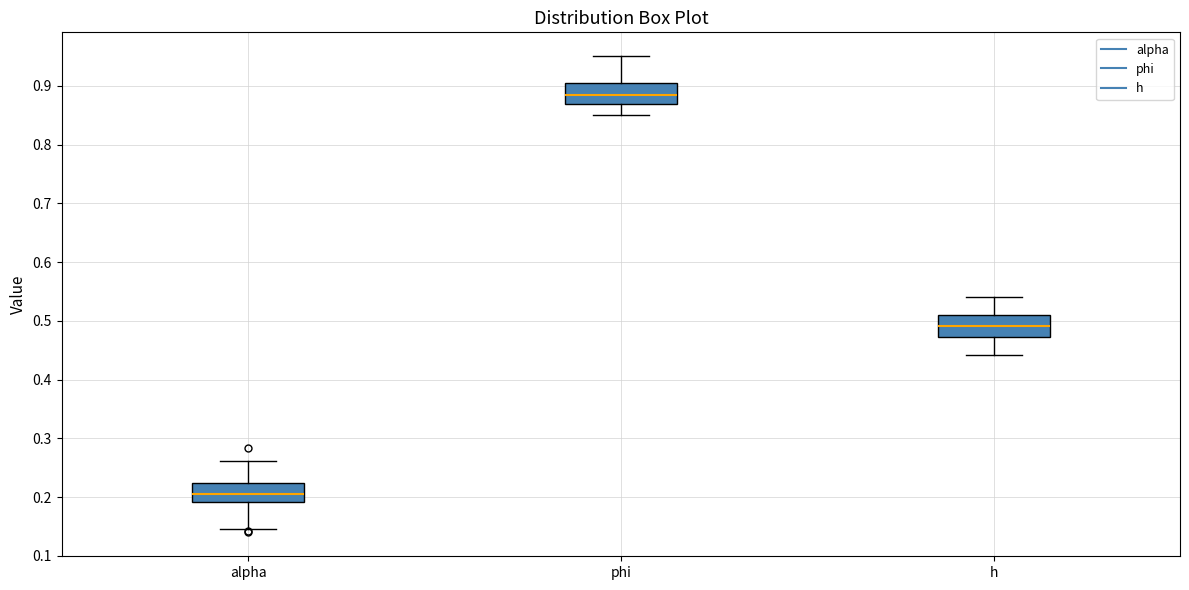

Which box's median line is the highest?

phi